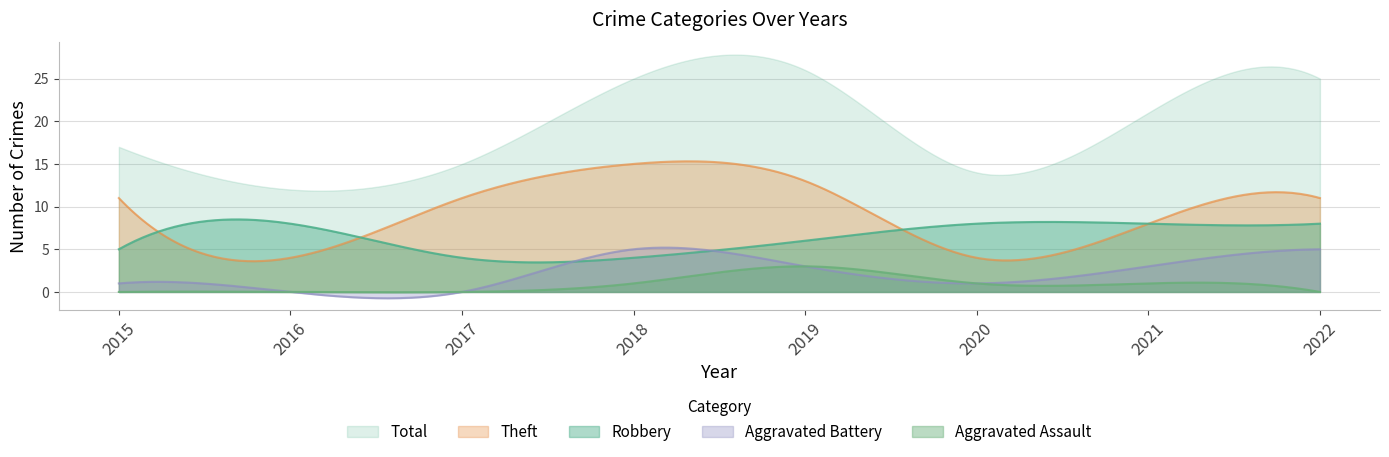

What is the value of the Robbery point at the 3rd from the left?

4